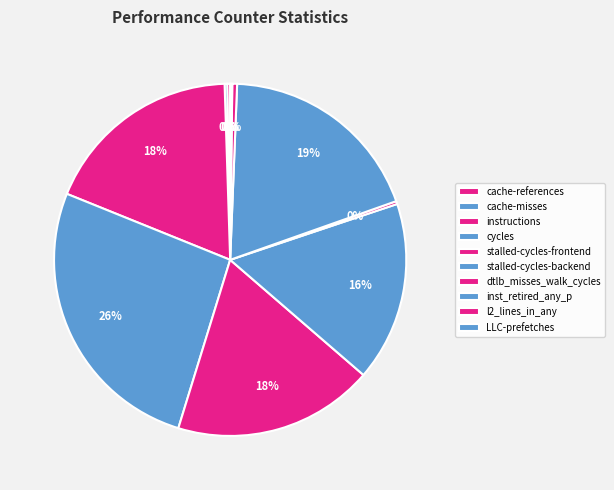

How many segments does this pie chart have?

10